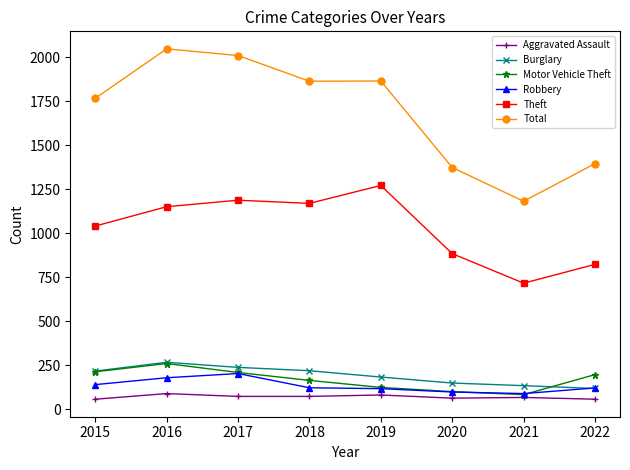

True or false: Motor Vehicle Theft and Theft intersect in this chart.

False